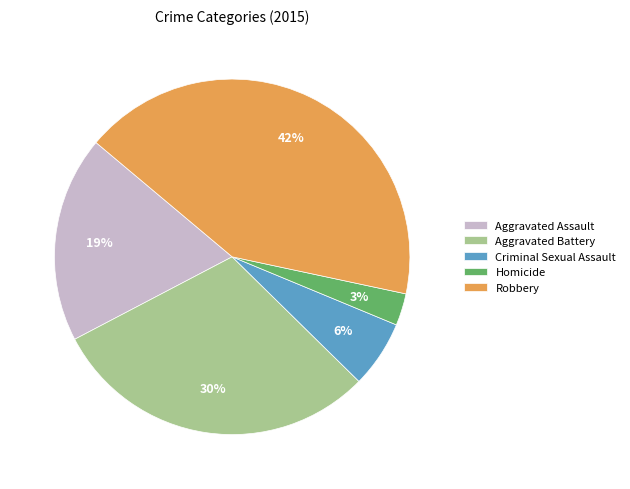

Do Criminal Sexual Assault and Robbery together represent more than half of the pie?

No